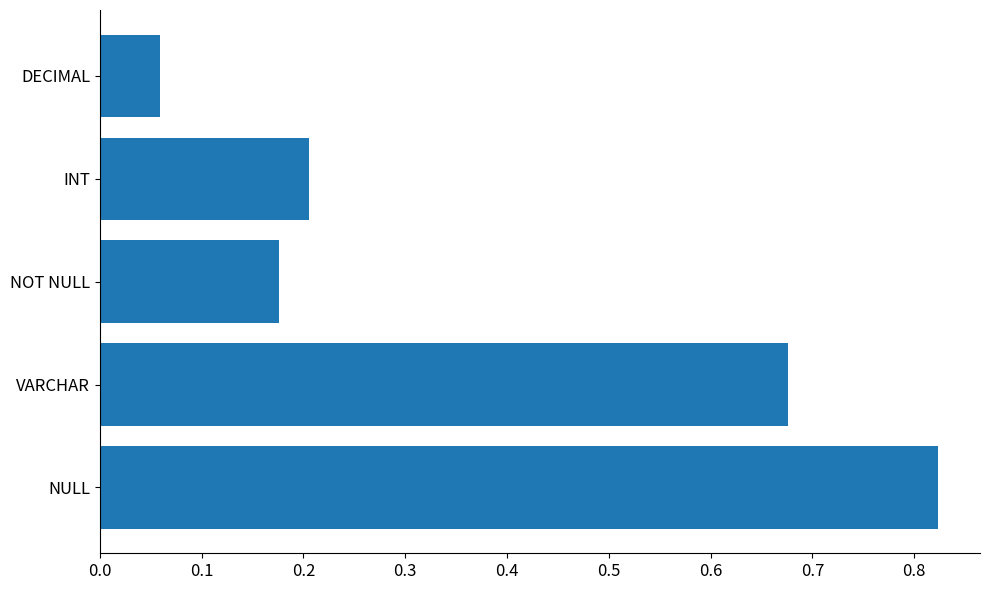

Are the bars horizontal?

Yes